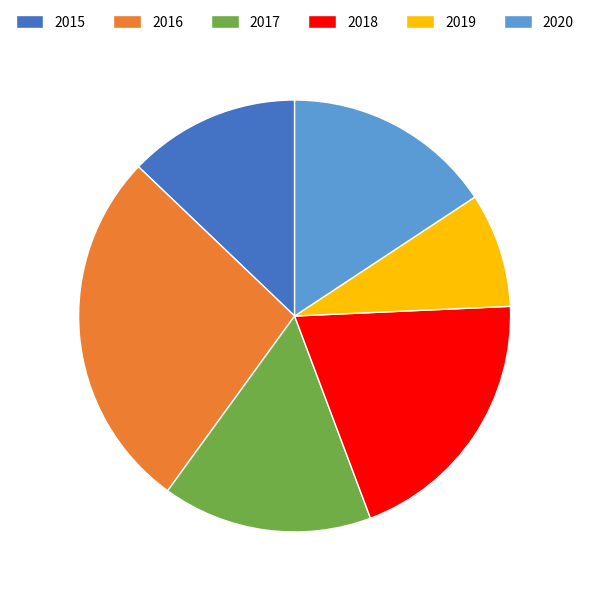

The 2017 slice represents 23% of the pie. True or false?

False